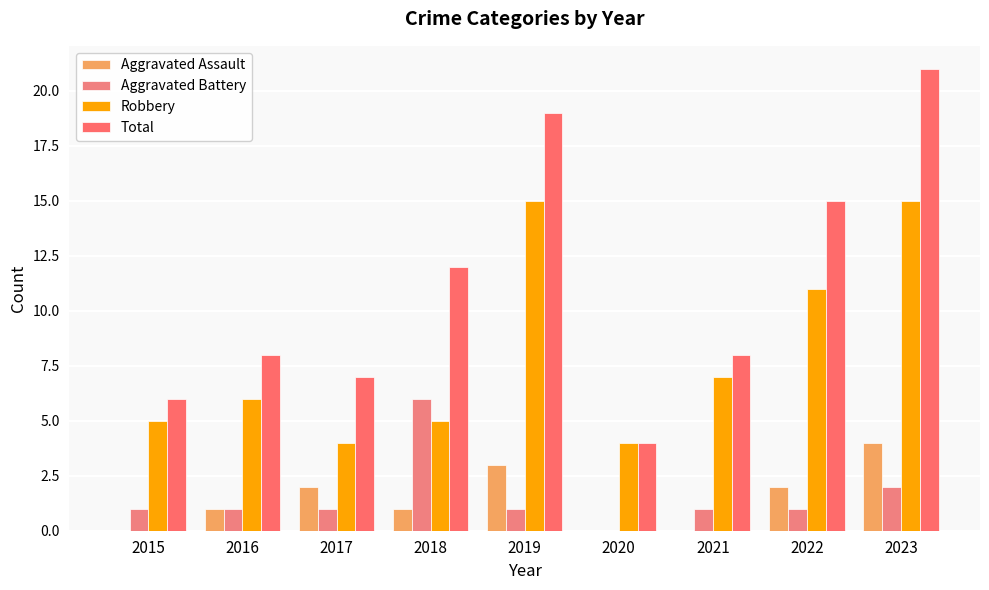

At 2022, list the series in order from largest to smallest.

Total, Robbery, Aggravated Assault, Aggravated Battery